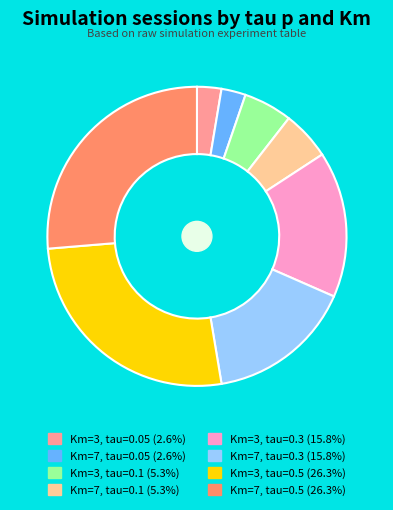

Is Km=7, tau=0.05 (2.6%) the majority of the pie?

No